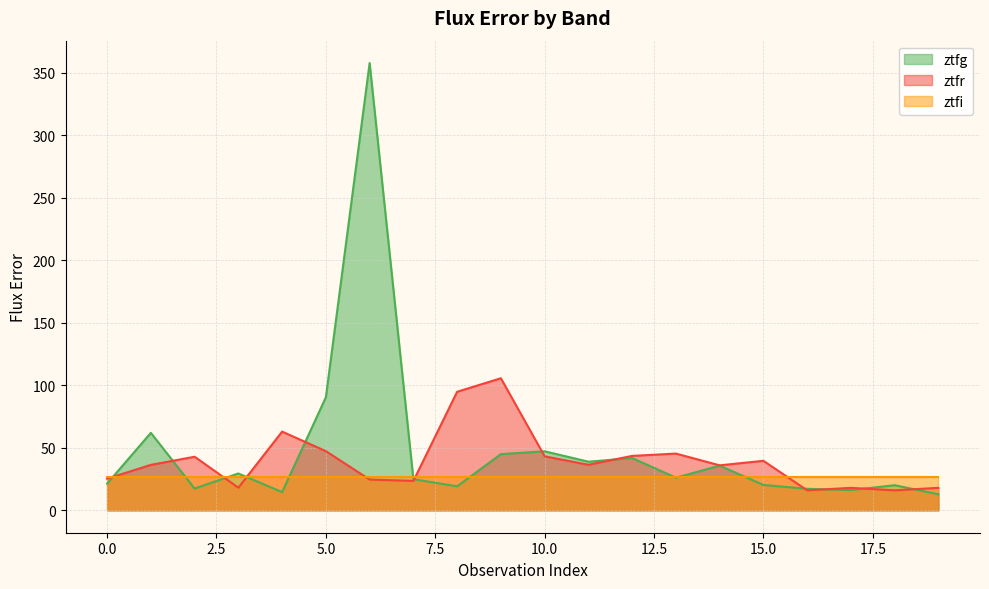

Which category has the highest value across all series?

6